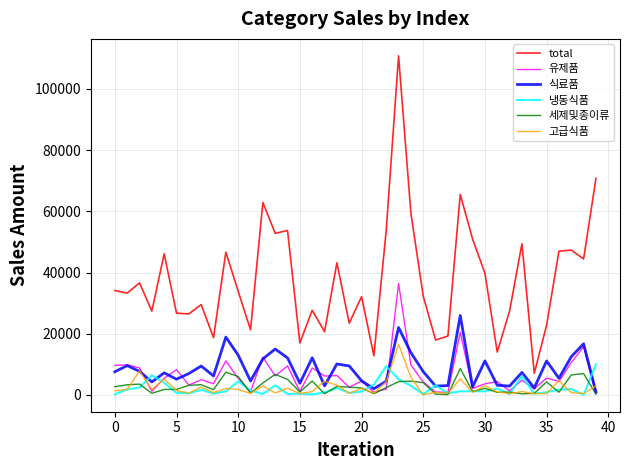

Which series has the widest spread of values?

total